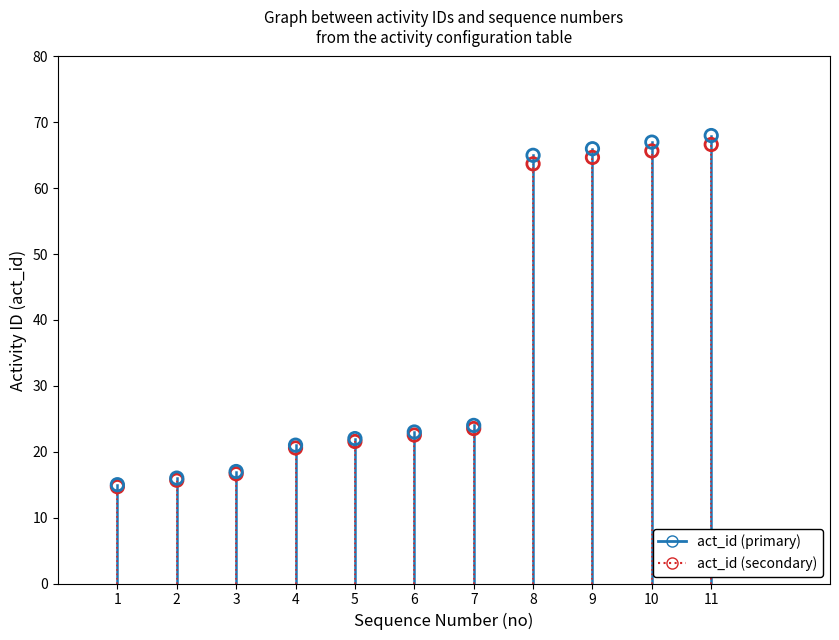

What are all the series names shown in the legend?

act_id (primary), act_id (secondary)